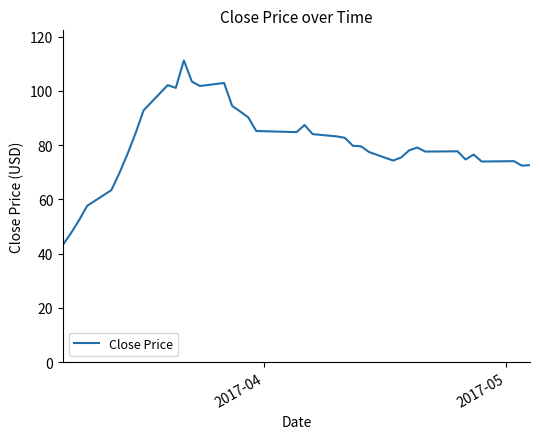

What is the greatest value displayed?

111.2